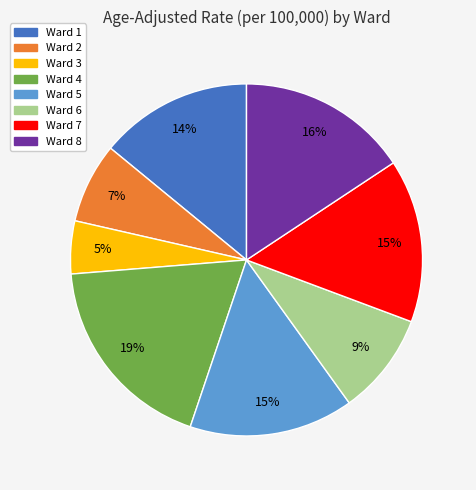

What percentage is the Ward 3 slice, to the nearest percent?

5%